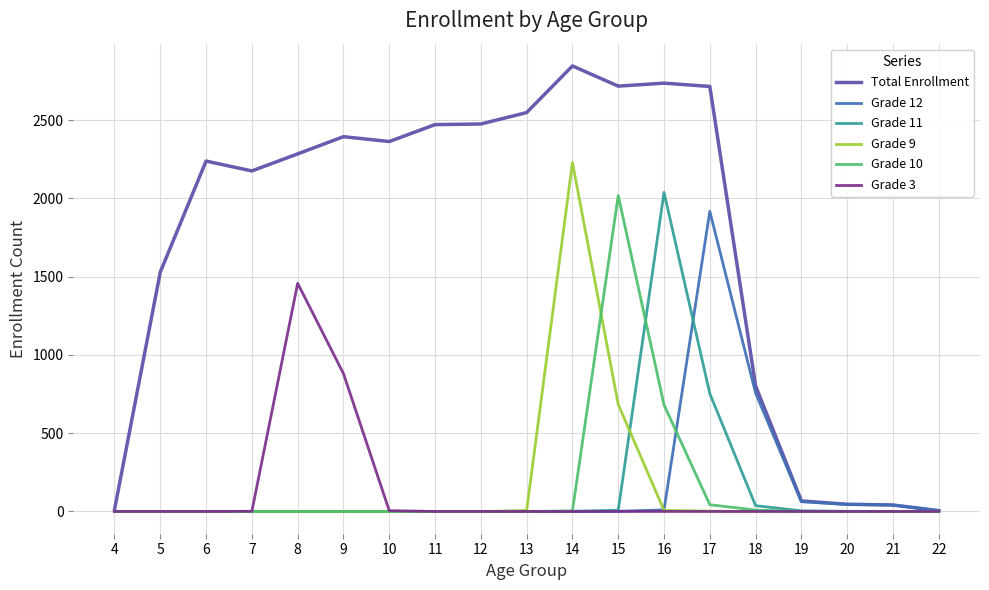

What is the total value across all series at 21?

82